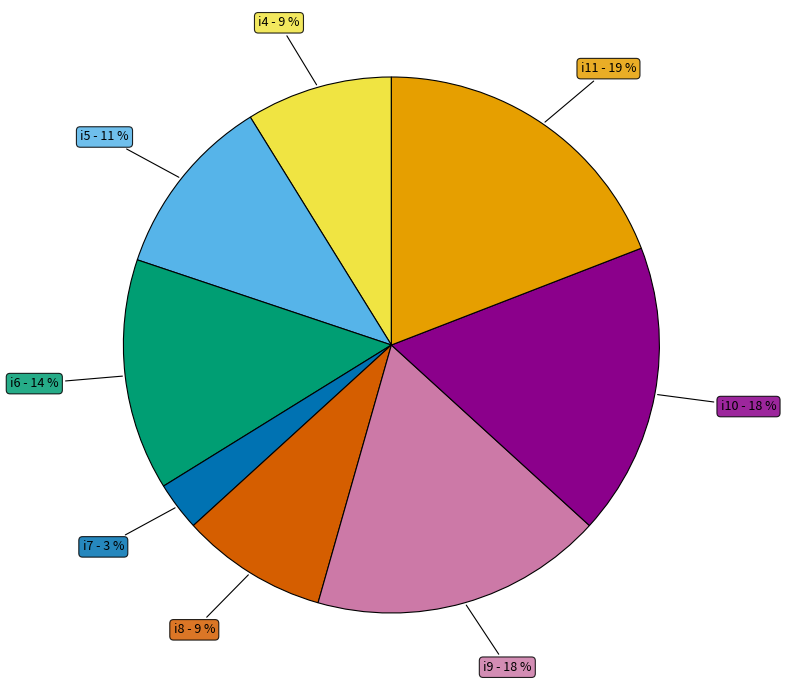

The i4 slice represents 9% of the pie. True or false?

True